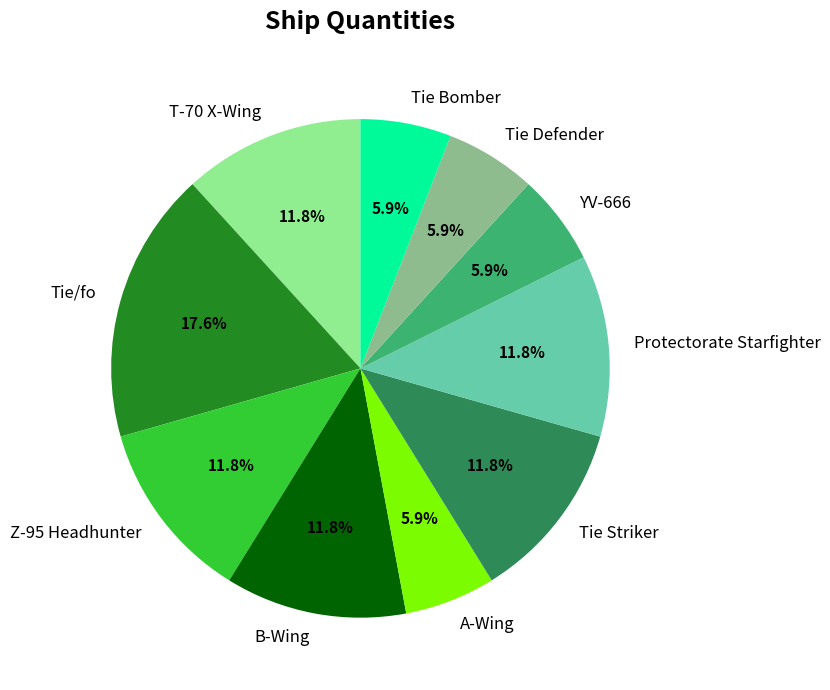

What is the largest slice in the pie chart?

Tie/fo